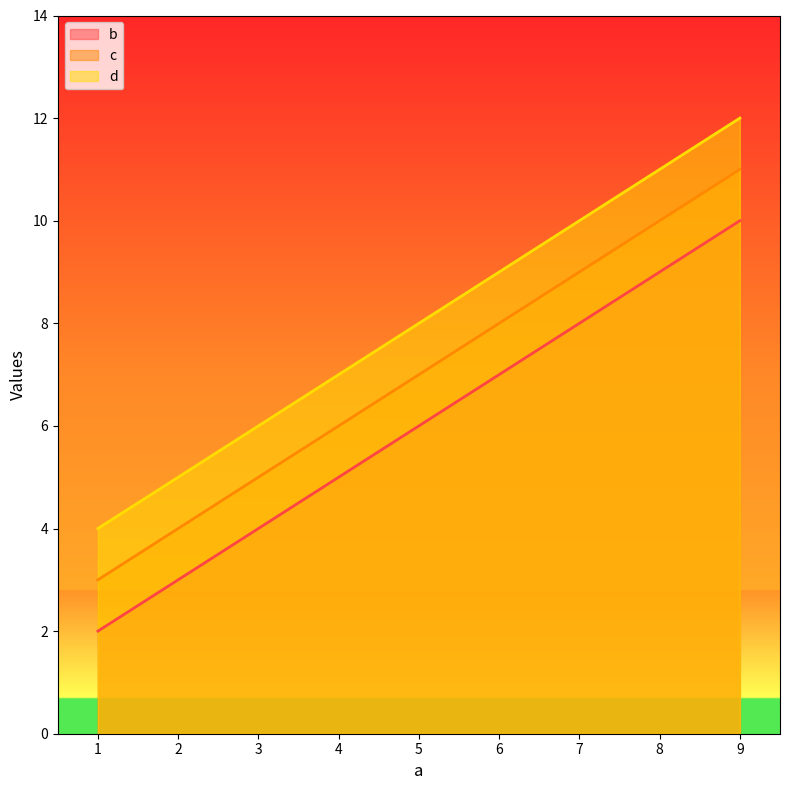

At which label is b closest to 6?

5